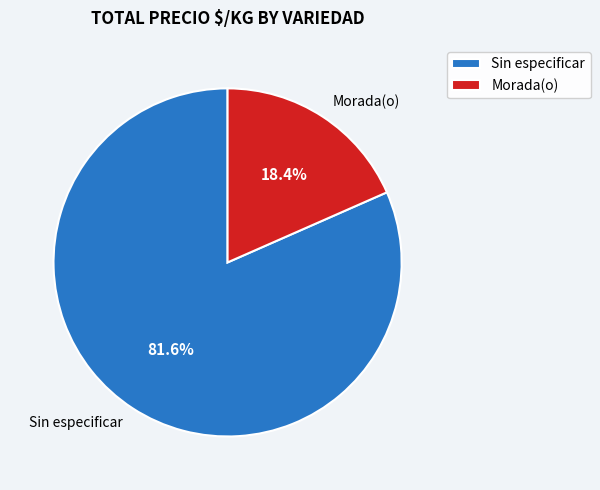

Is there a majority slice in this chart?

Yes